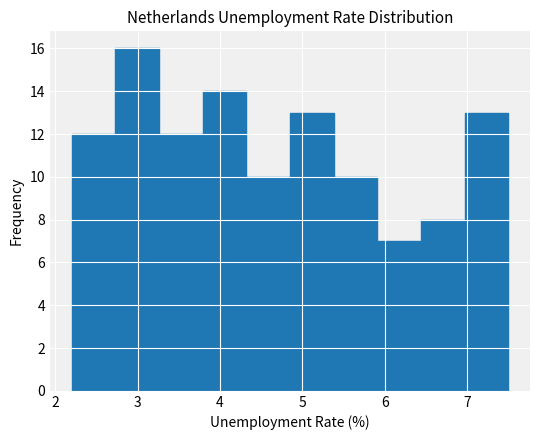

Reading left to right, transcribe this chart: for each bar, give the range it covers on the x-axis and its height. Neither the bar edges nor the heights are printed on the chart, so give them approximately, as read against the axes.

2.20 to 2.73: 12
2.73 to 3.26: 16
3.26 to 3.79: 12
3.79 to 4.32: 14
4.32 to 4.85: 10
4.85 to 5.38: 13
5.38 to 5.91: 10
5.91 to 6.44: 7
6.44 to 6.97: 8
6.97 to 7.50: 13